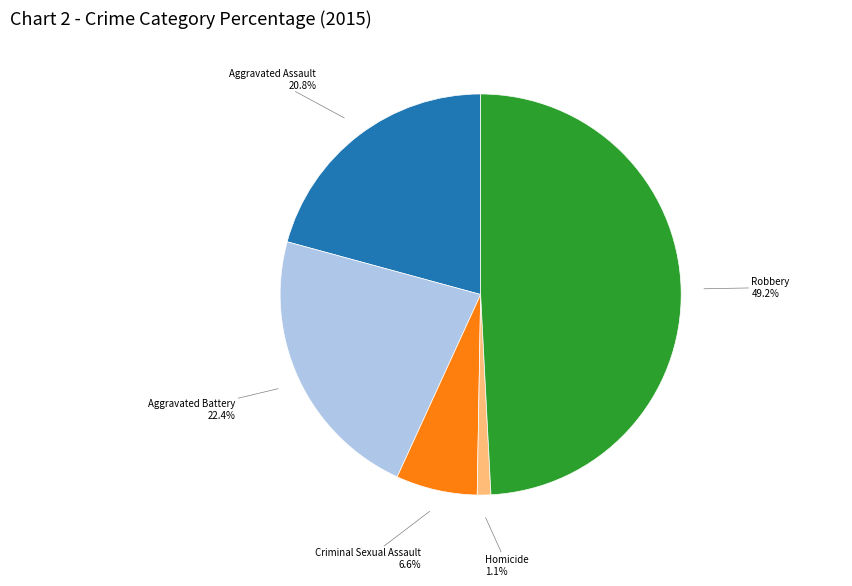

Does any single category account for the majority?

No